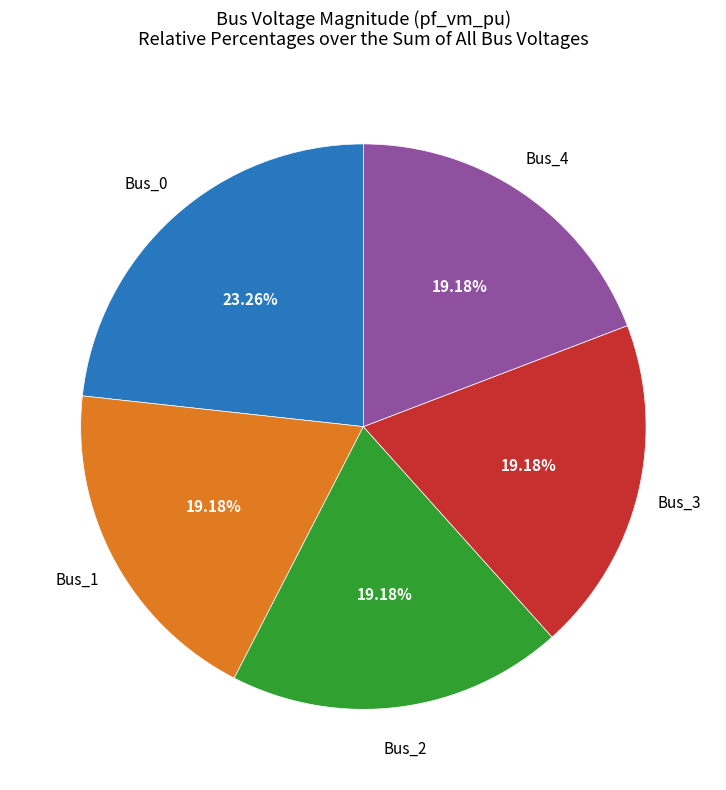

Is there any slice that represents more than half of the pie?

No